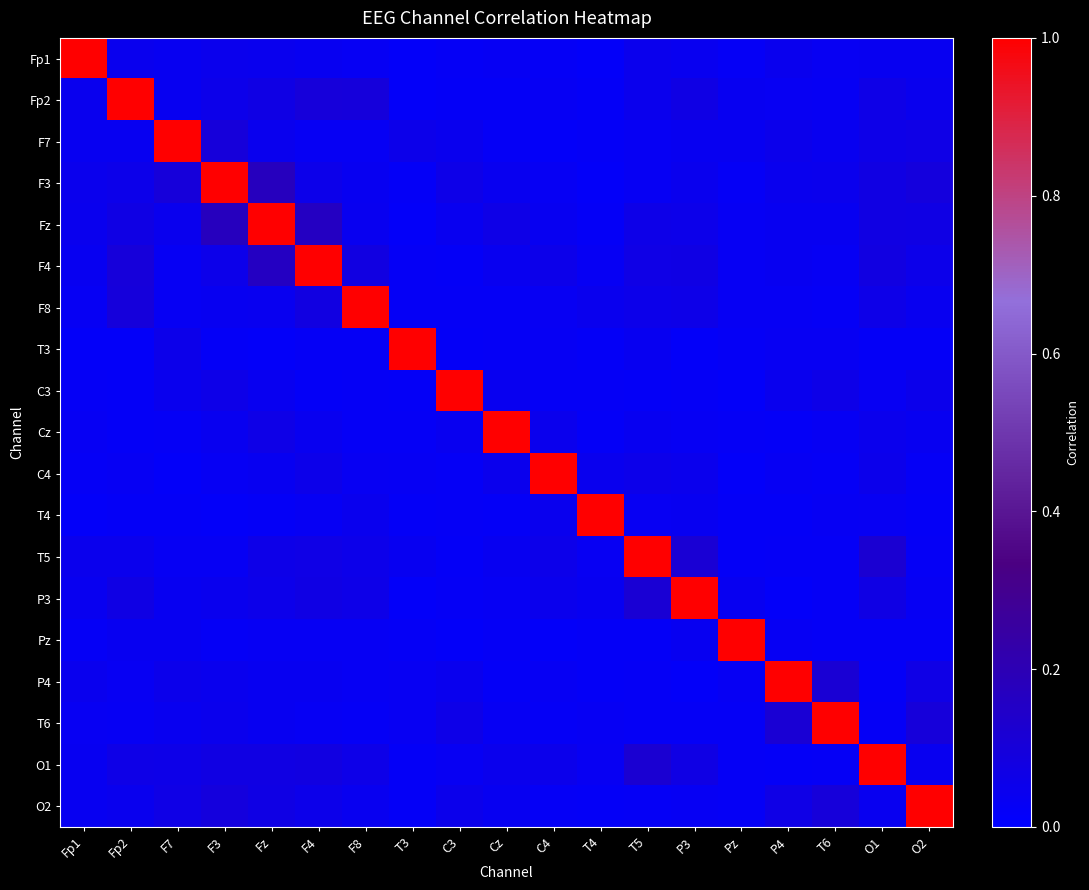

At how many categories does at least one series exceed 0?

19